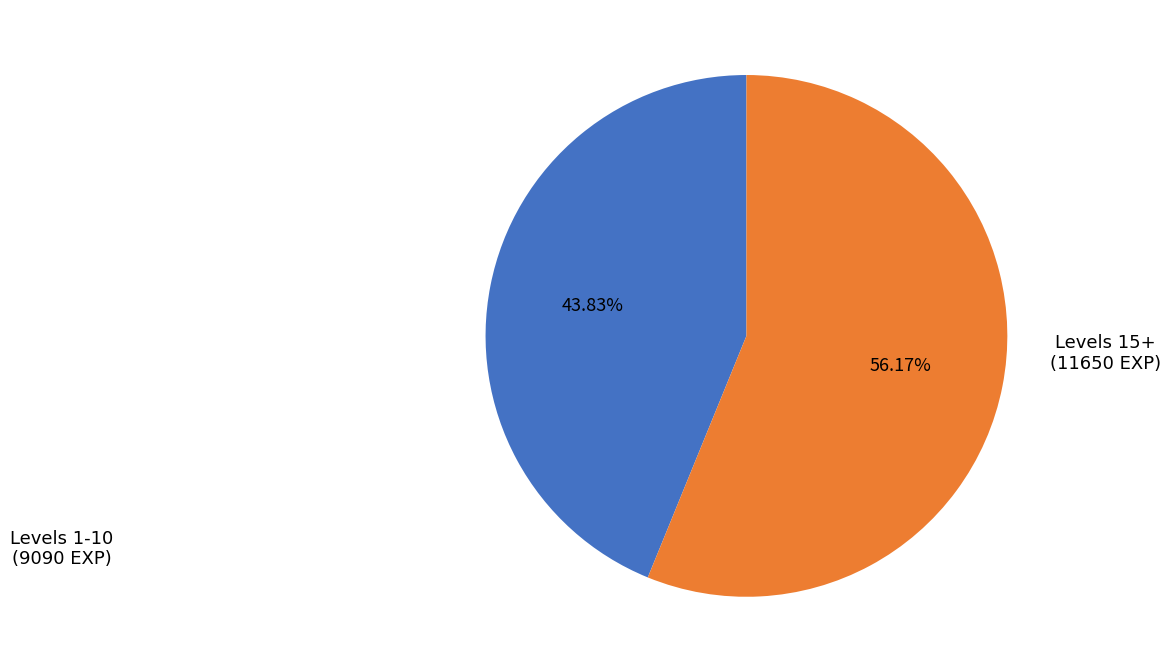

Is there any slice that represents more than half of the pie?

Yes